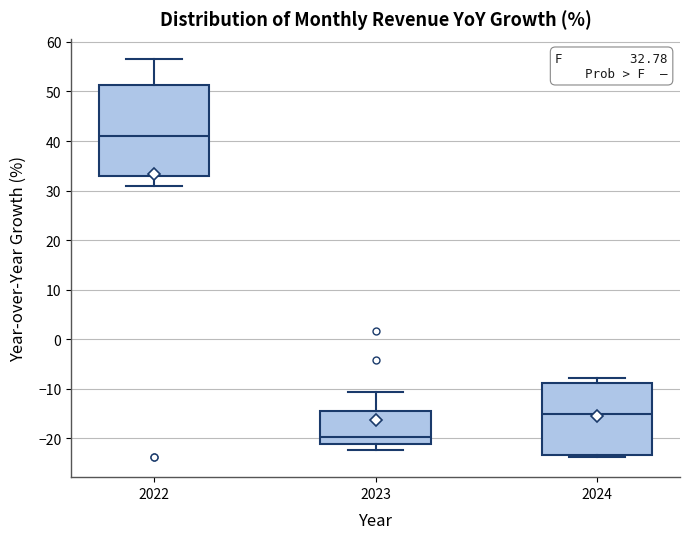

Which box's median line is the lowest?

2023